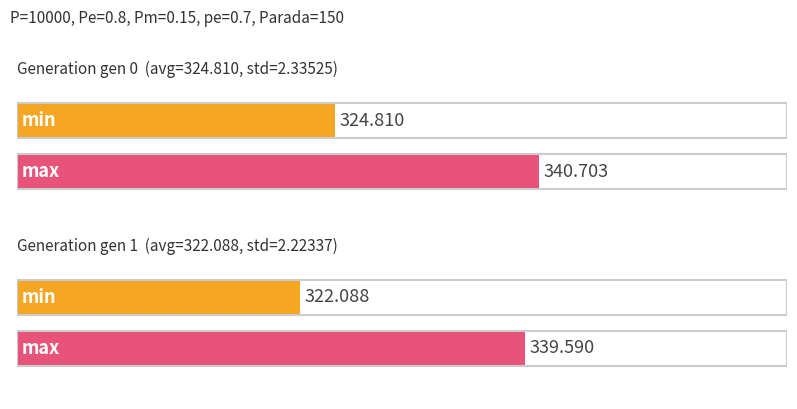

Are the bars horizontal?

Yes